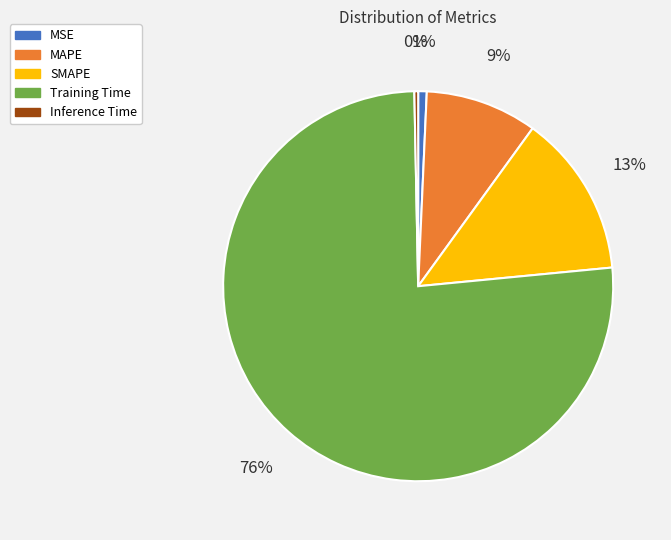

Is it true that SMAPE is 25% of the pie?

False